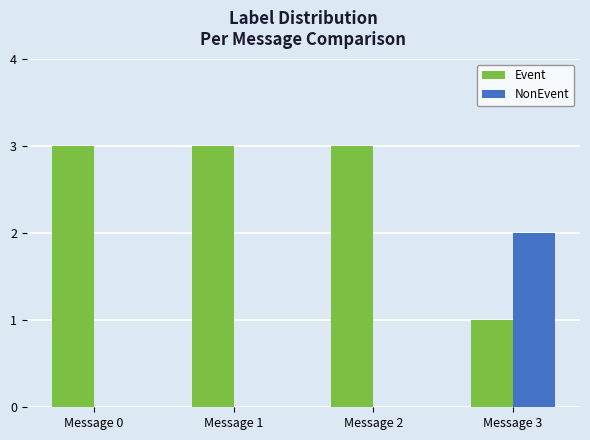

The Event series shows 0 at Message 3. True or false?

False